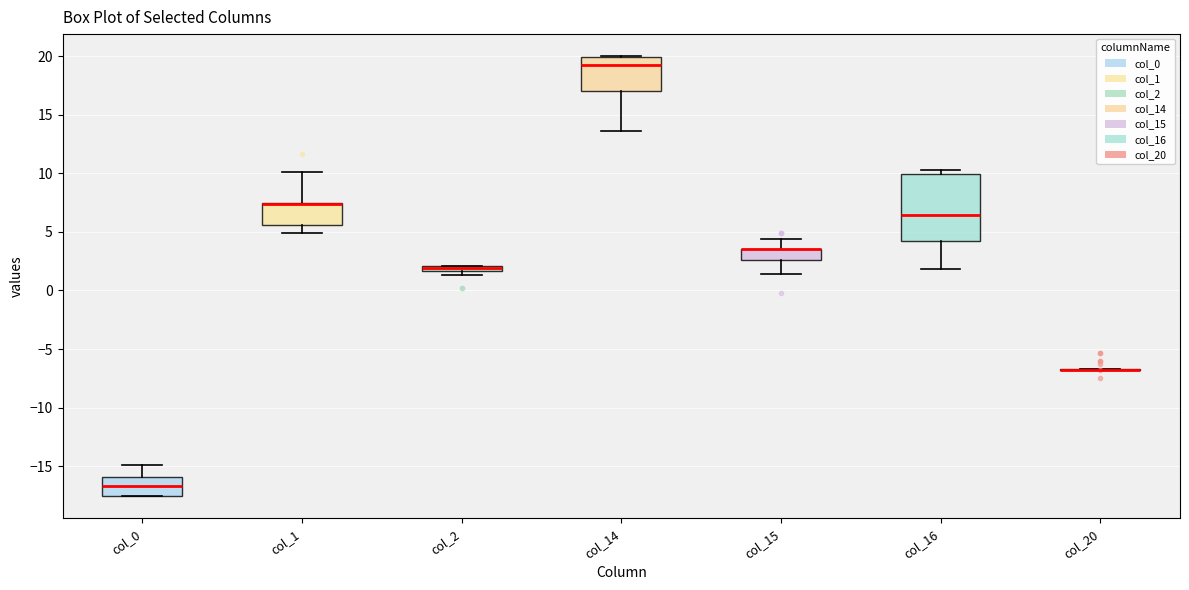

Comparing the boxes themselves (not the whiskers), which one is the tallest?

col_16